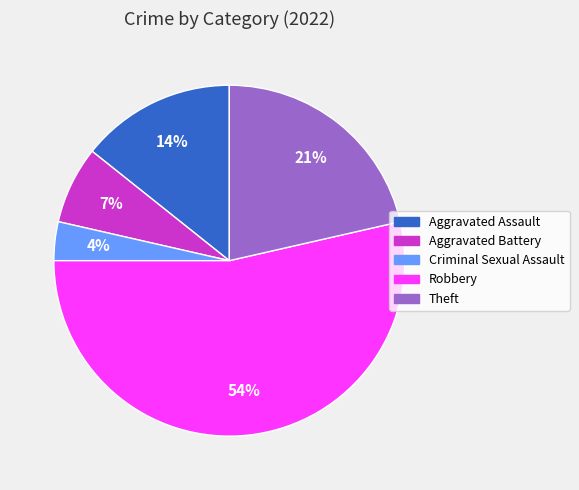

Approximately how many times larger is the value at Aggravated Battery compared to Robbery?

0.1